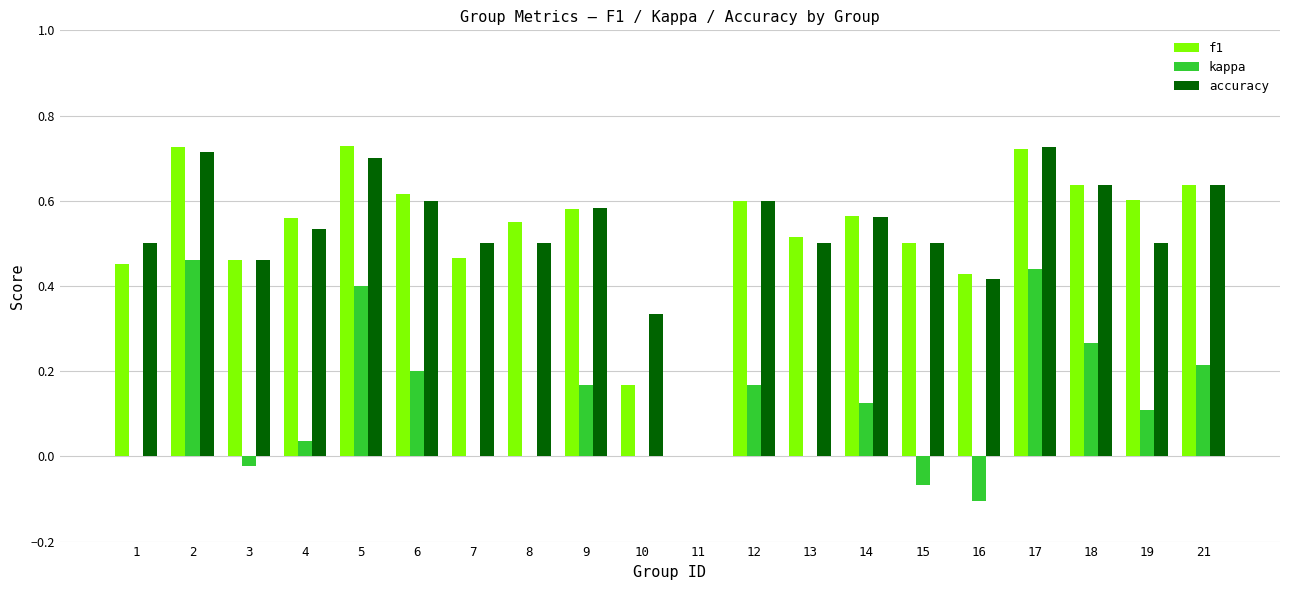

How many distinct data groups are displayed?

3